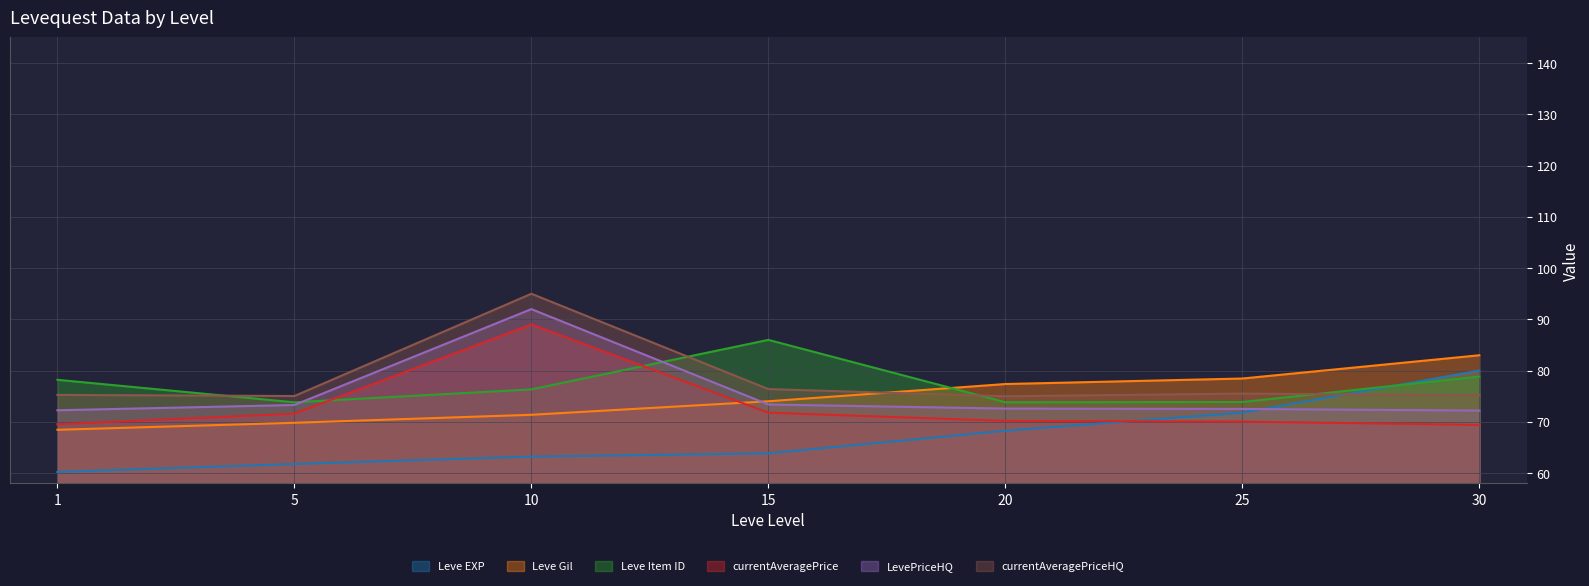

Reading right to left, list all the values displayed in this chart.

Leve EXP: 30=80.0	25=71.8	20=68.3	15=63.9	10=63.2	5=61.8	1=60.2
Leve Gil: 30=83.0	25=78.5	20=77.4	15=74.0	10=71.4	5=69.8	1=68.5
Leve Item ID: 30=78.8	25=73.9	20=73.8	15=86.0	10=76.3	5=73.8	1=78.2
currentAveragePrice: 30=69.4	25=70.1	20=70.2	15=71.8	10=89.0	5=71.6	1=69.5
LevePriceHQ: 30=72.2	25=72.5	20=72.6	15=73.4	10=92.0	5=73.3	1=72.3
currentAveragePriceHQ: 30=75.2	25=75.5	20=75.0	15=76.4	10=95.0	5=75.0	1=75.3